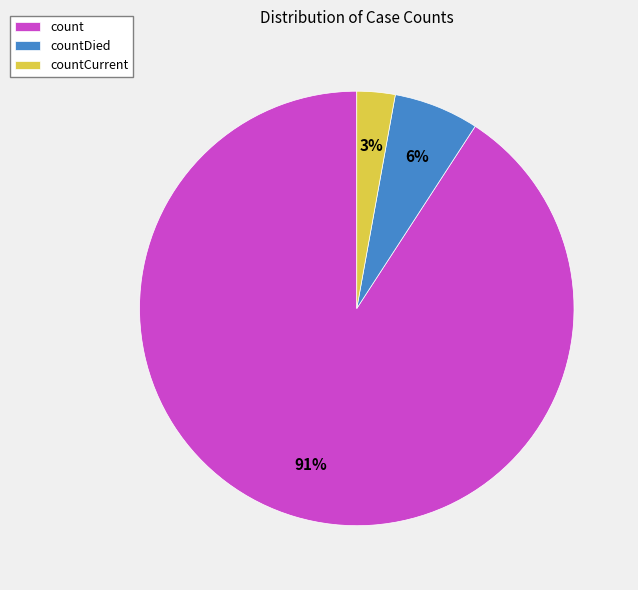

The count slice represents 91% of the pie. True or false?

True